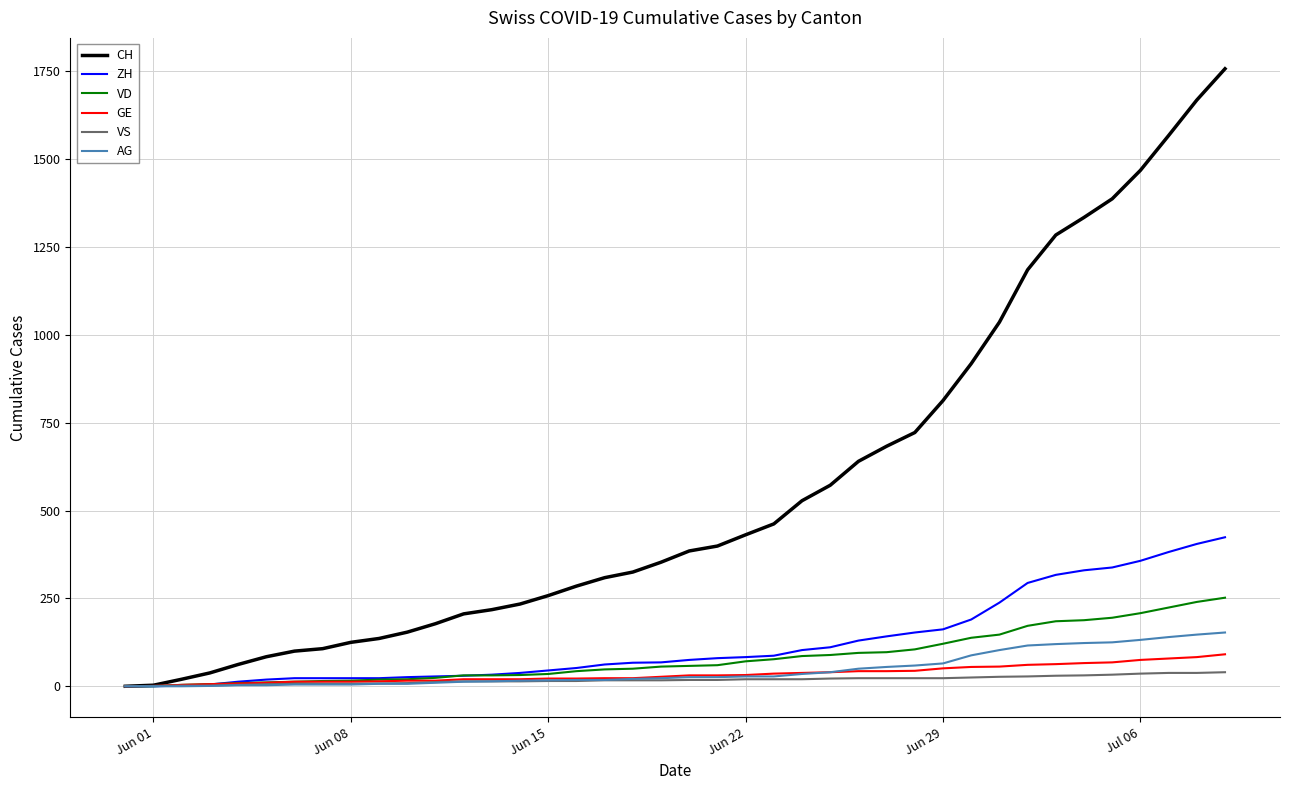

Count the number of categories in the chart.

40